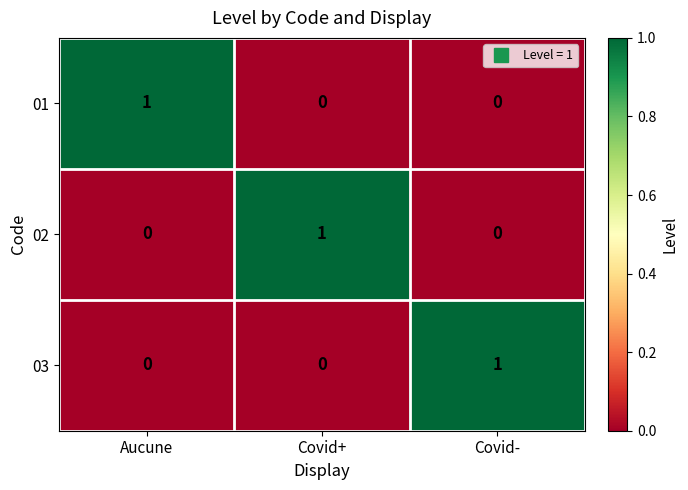

How many series are shown in this chart?

3